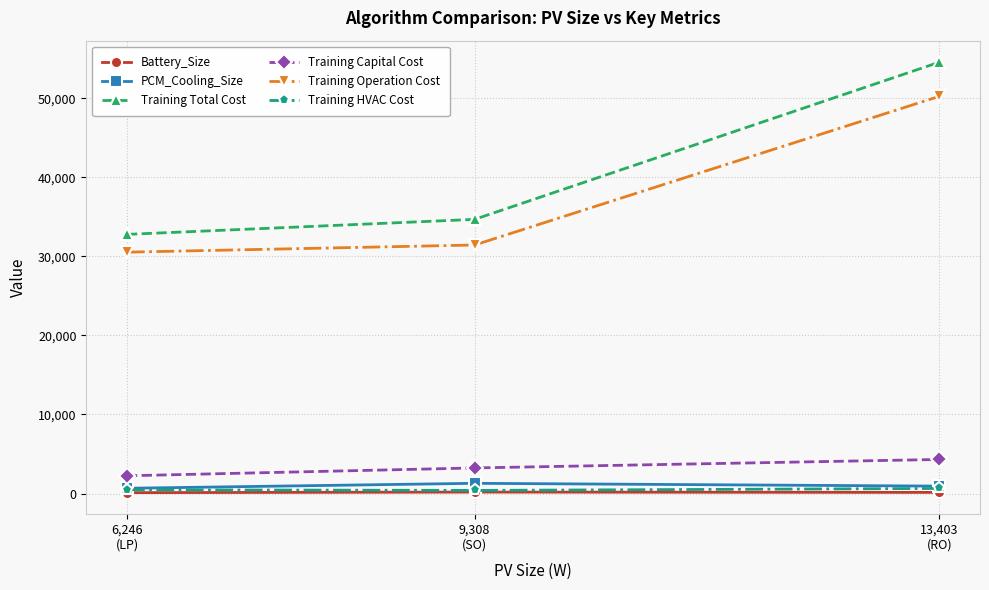

What is the difference between the maximum and minimum values in the PCM_Cooling_Size series?

627.7